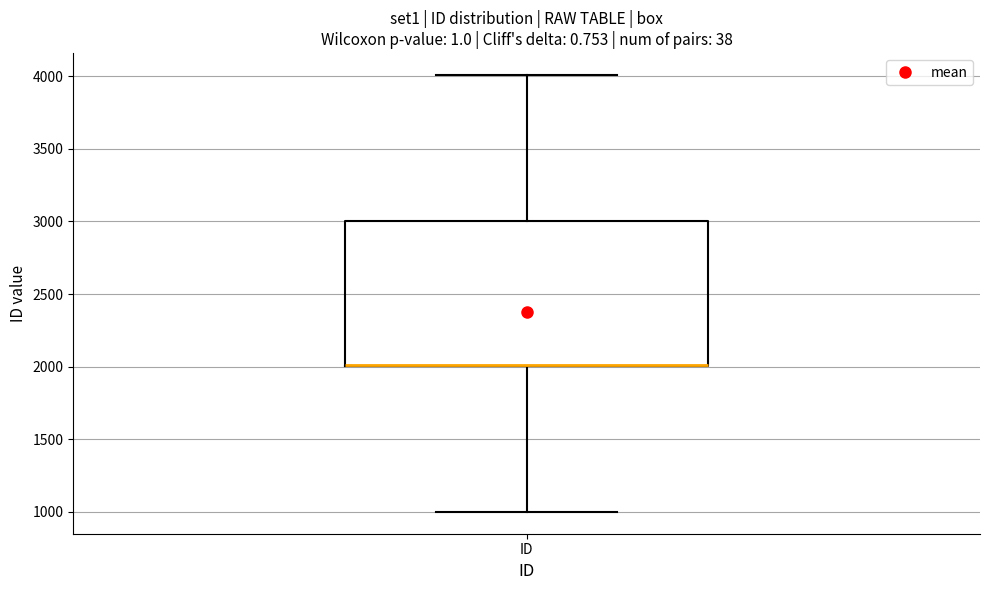

Where is the lower edge of the box for ID on the y-axis? The values are not printed on the chart, so give them approximately, as read against the axis.

2000